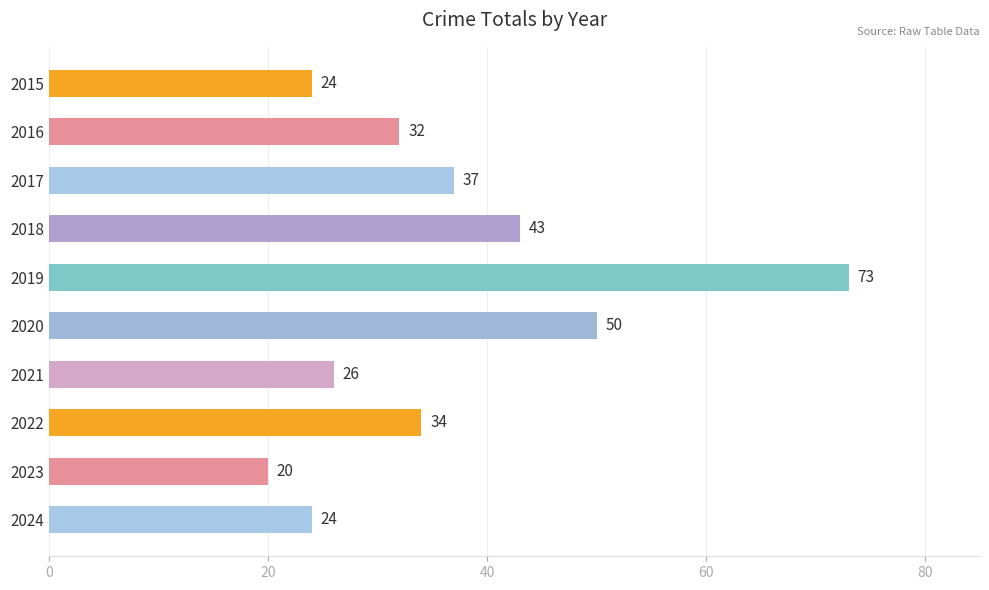

What is the minimum value shown in the chart?

20